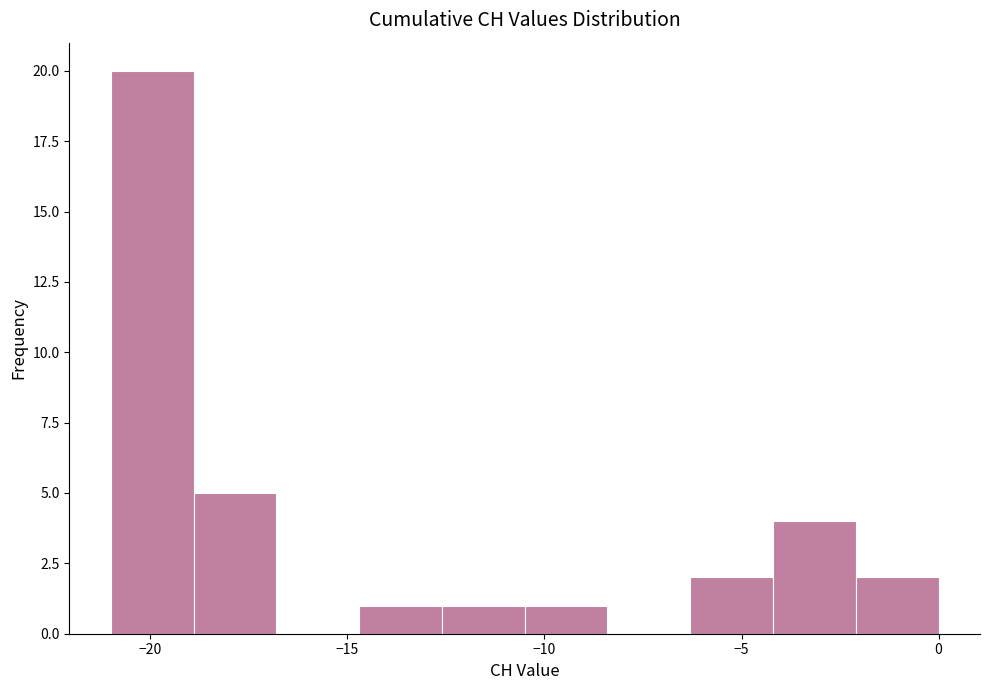

Reading left to right, transcribe this chart: for each bar, give the range it covers on the x-axis and its height. Neither the bar edges nor the heights are printed on the chart, so give them approximately, as read against the axes.

-21.0 to -18.9: 20
-18.9 to -16.8: 5
-16.8 to -14.7: 0
-14.7 to -12.6: 1
-12.6 to -10.5: 1
-10.5 to -8.4: 1
-8.4 to -6.3: 0
-6.3 to -4.2: 2
-4.2 to -2.1: 4
-2.1 to 0.0: 2